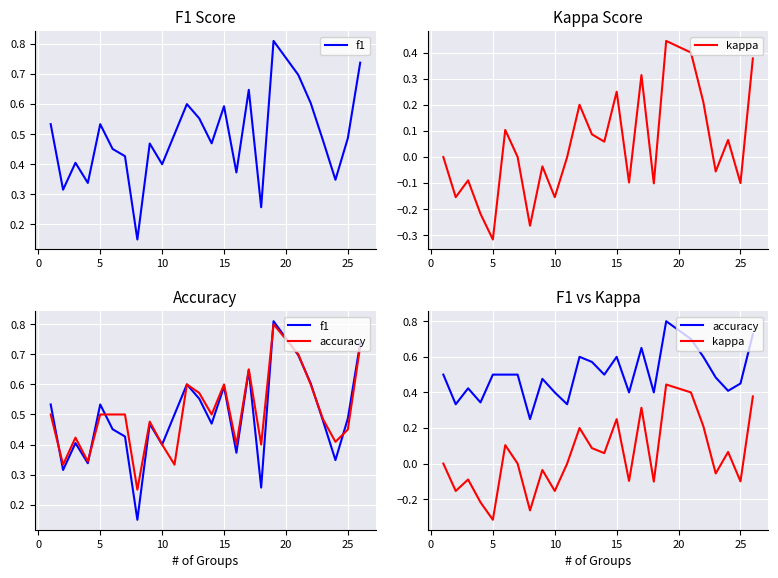

Which series has the widest spread of values?

kappa